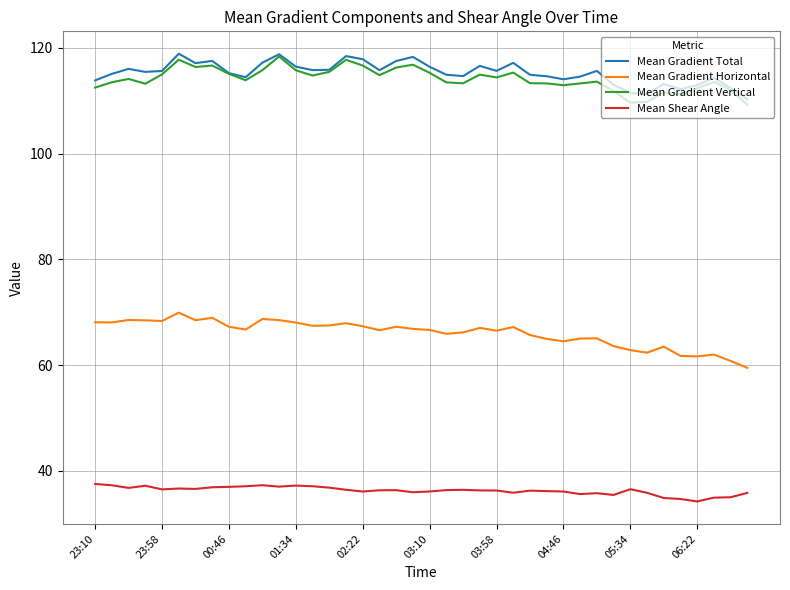

What is the average value of the Mean Shear Angle series?

36.3